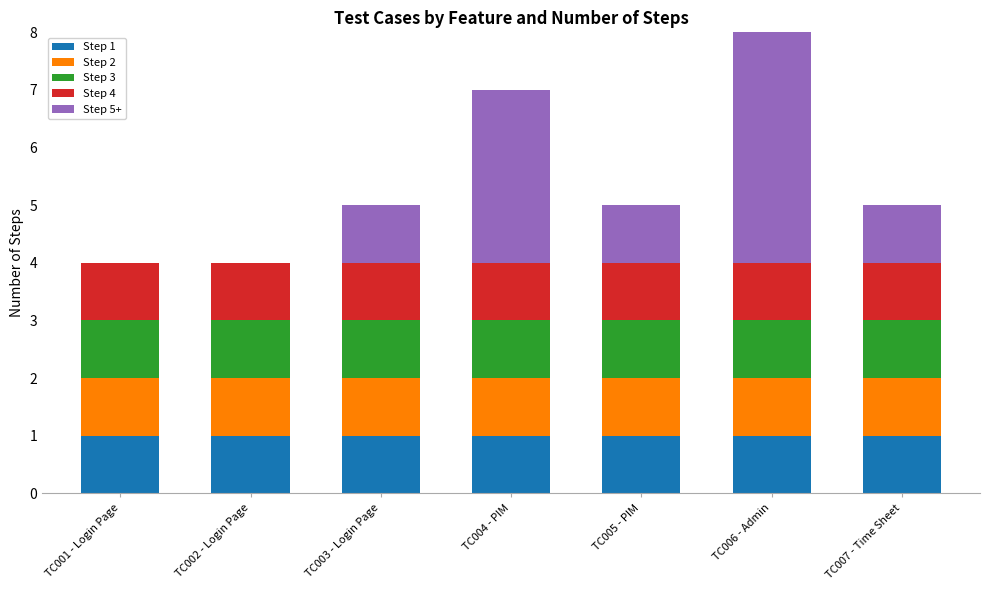

Is the value of Step 2 at TC005 - PIM greater than the value of Step 5+ at TC007 - Time Sheet?

No